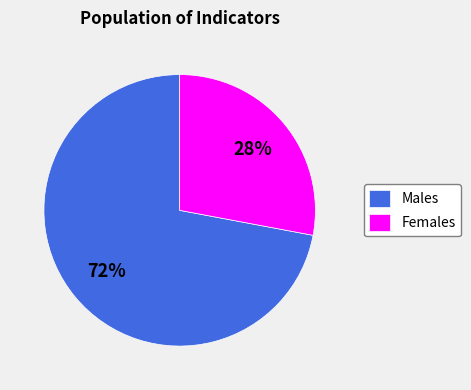

To the nearest percent, what is the combined percentage of Females and Males?

100%